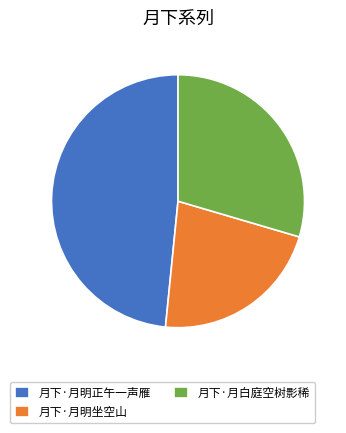

True or false: 月下·月白庭空树影稀 accounts for 30% of the total.

True